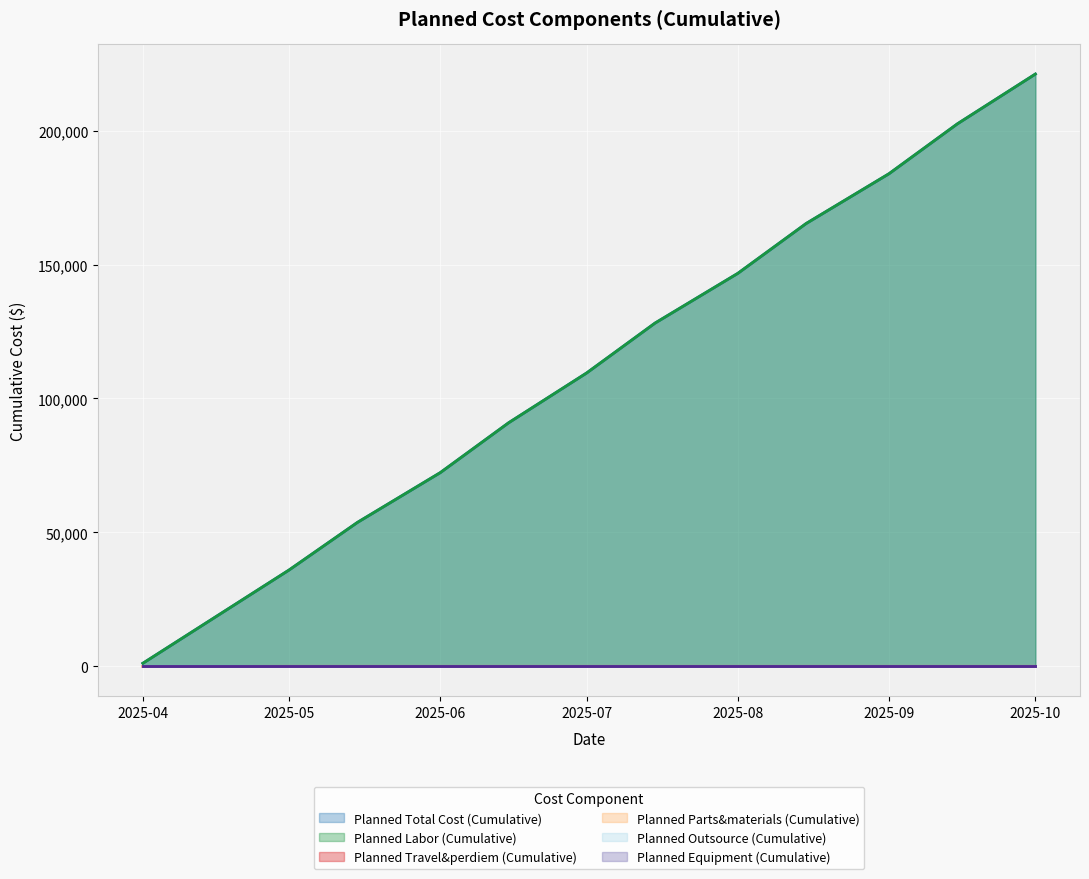

True or false: Planned Total Cost (Cumulative) and Planned Labor (Cumulative) intersect in this chart.

False